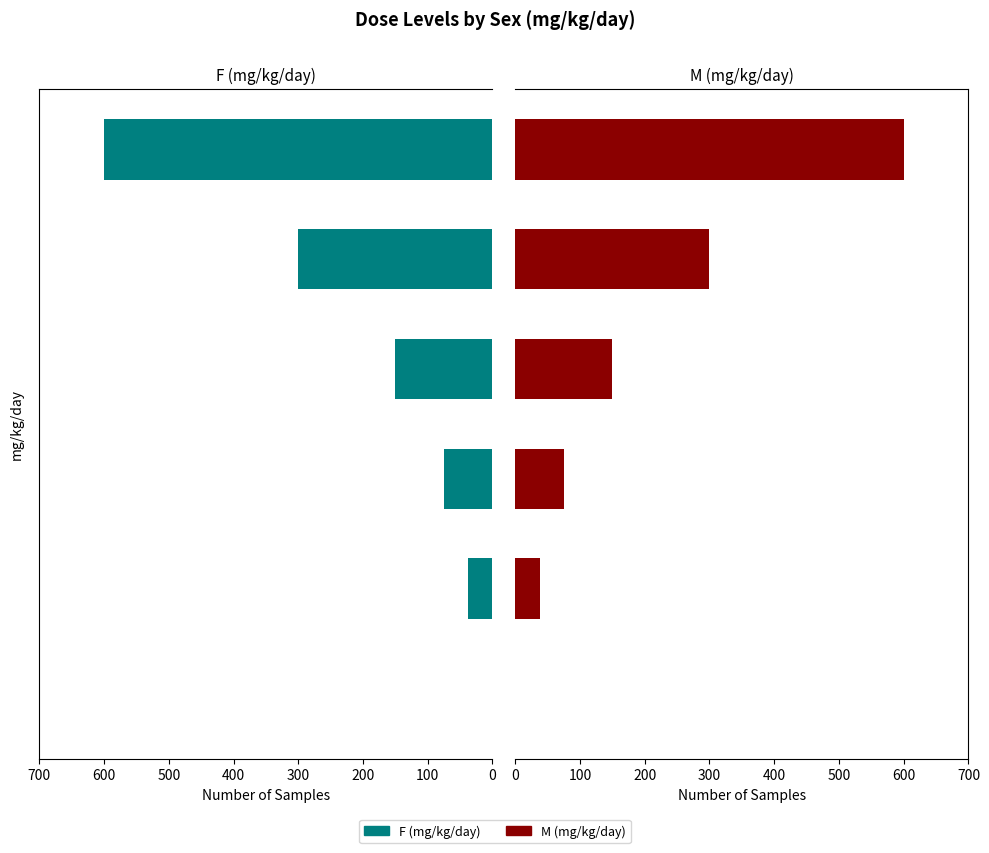

What are all the series names shown in the legend?

F (mg/kg/day), M (mg/kg/day)